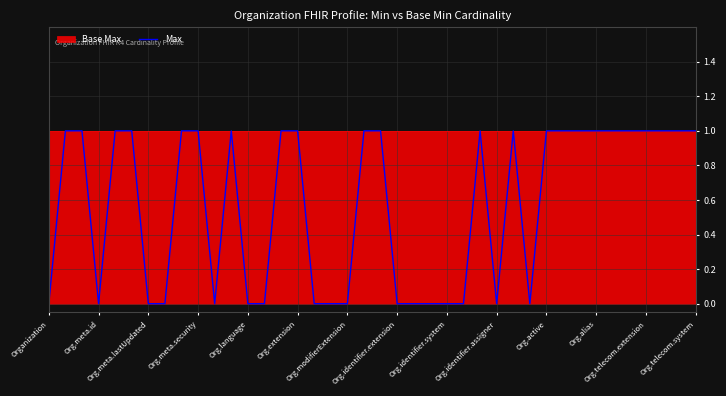

What is the label of the 35th point from the right?

Org.extension